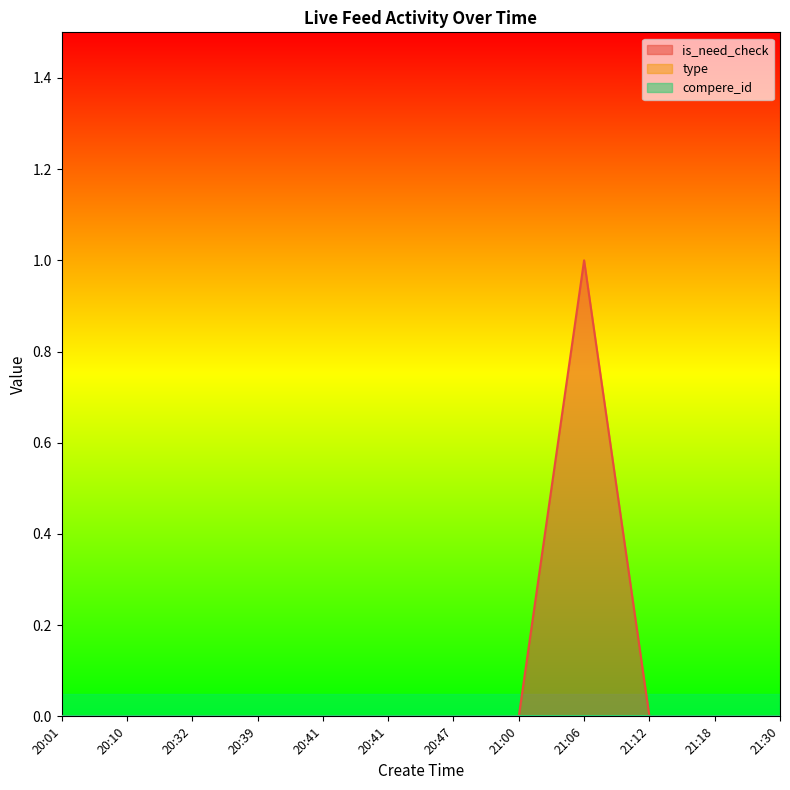

What is the label of the 9th point from the left?

21:06